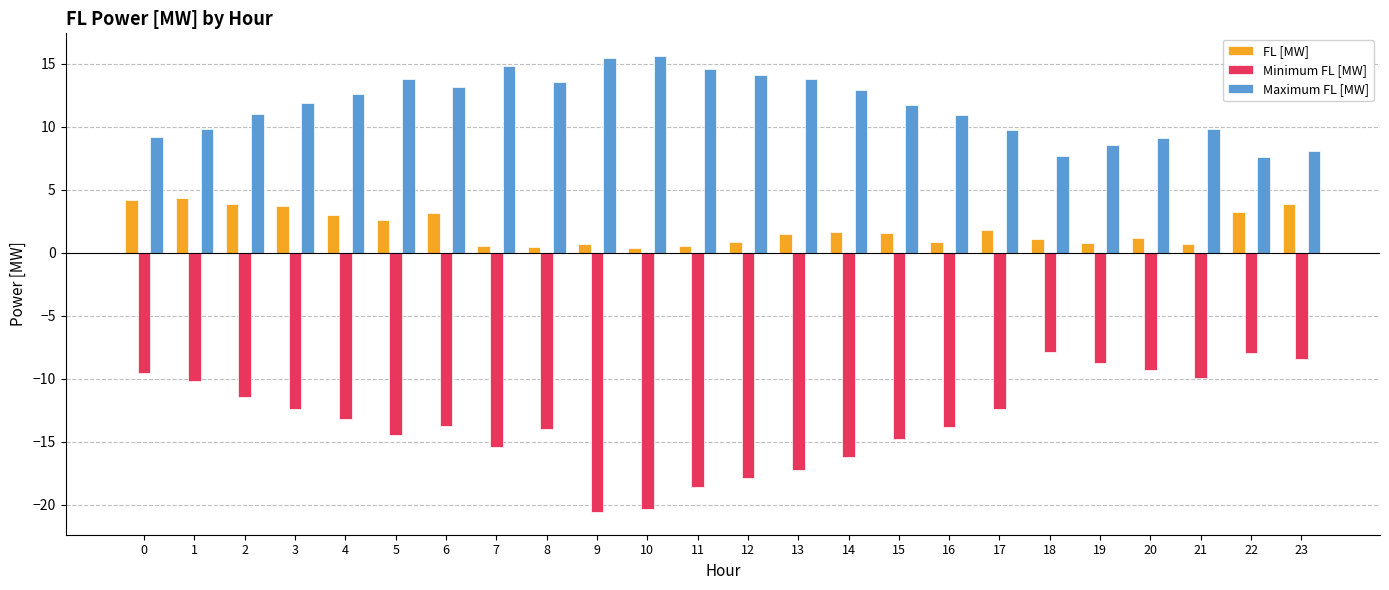

What is the difference between the maximum and second lowest values in the FL [MW] series?

3.9